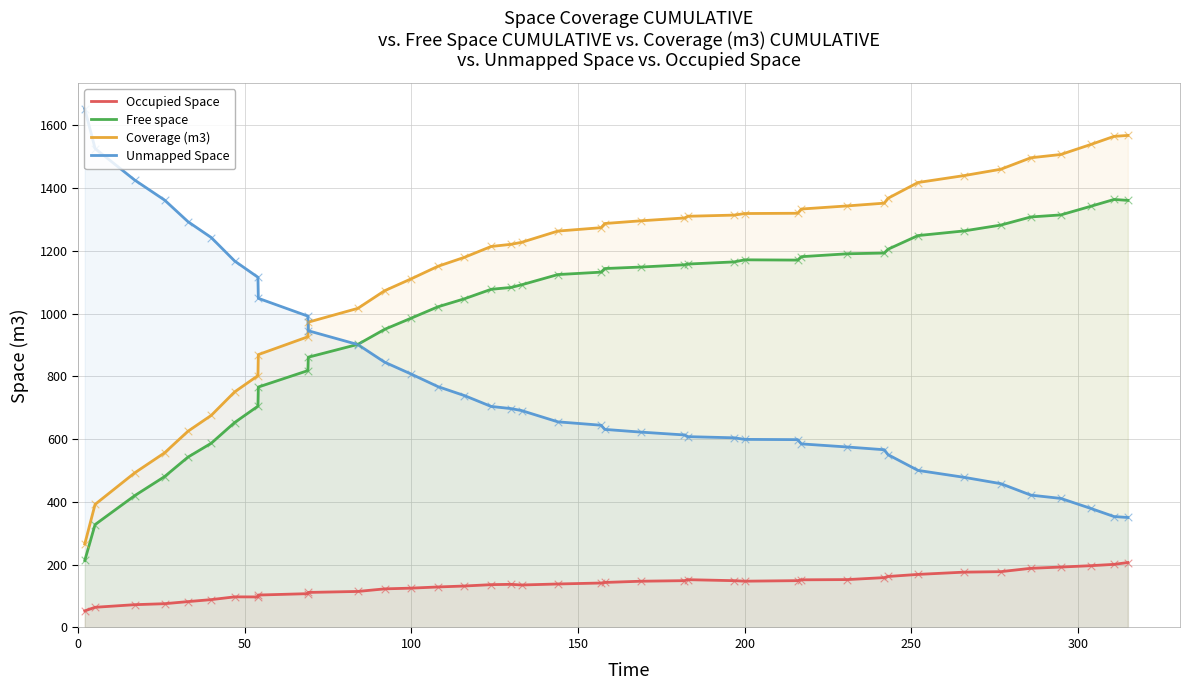

What is the maximum value for Occupied Space?

206.8